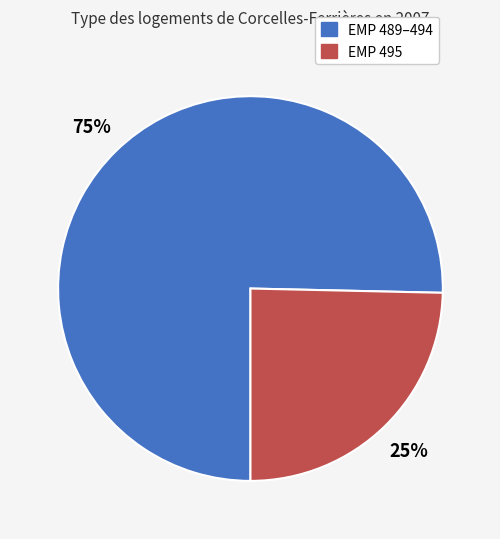

Does any single category account for the majority?

Yes